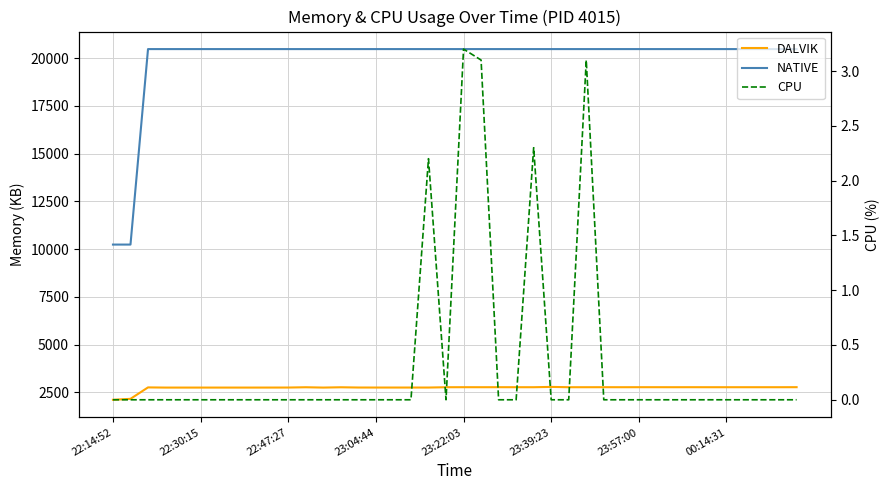

Does the chart have visible grid lines?

Yes